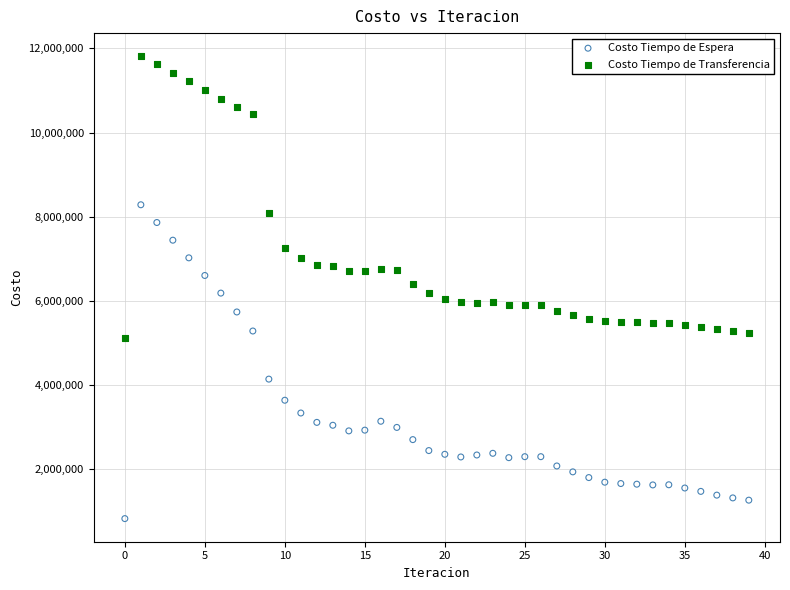

Which series has the widest spread of Y values?

Costo Tiempo de Espera